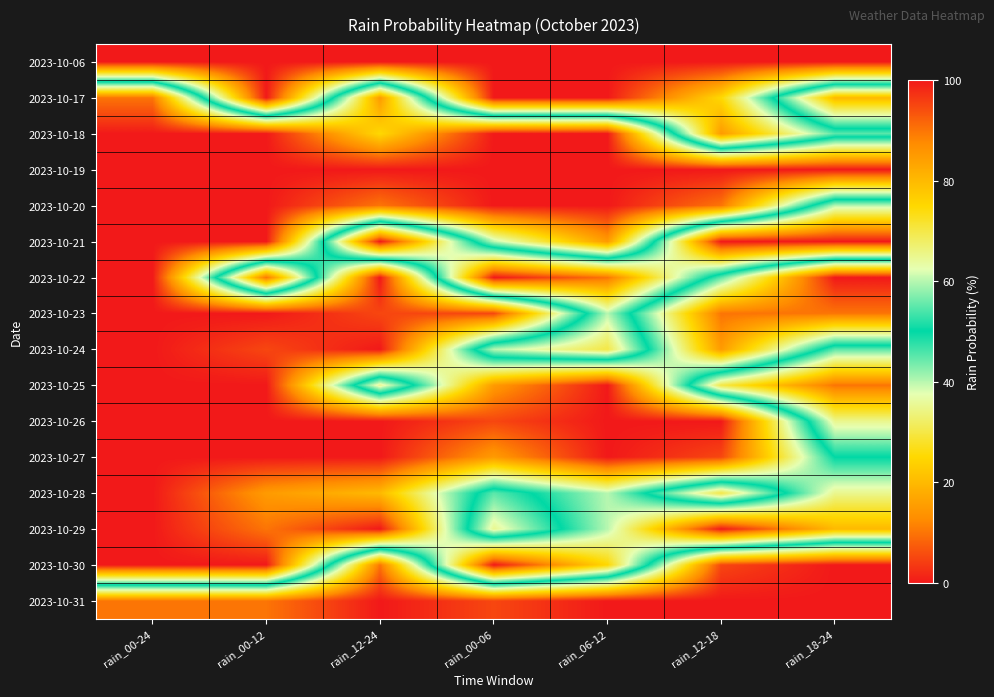

Count the number of data series in this chart.

16